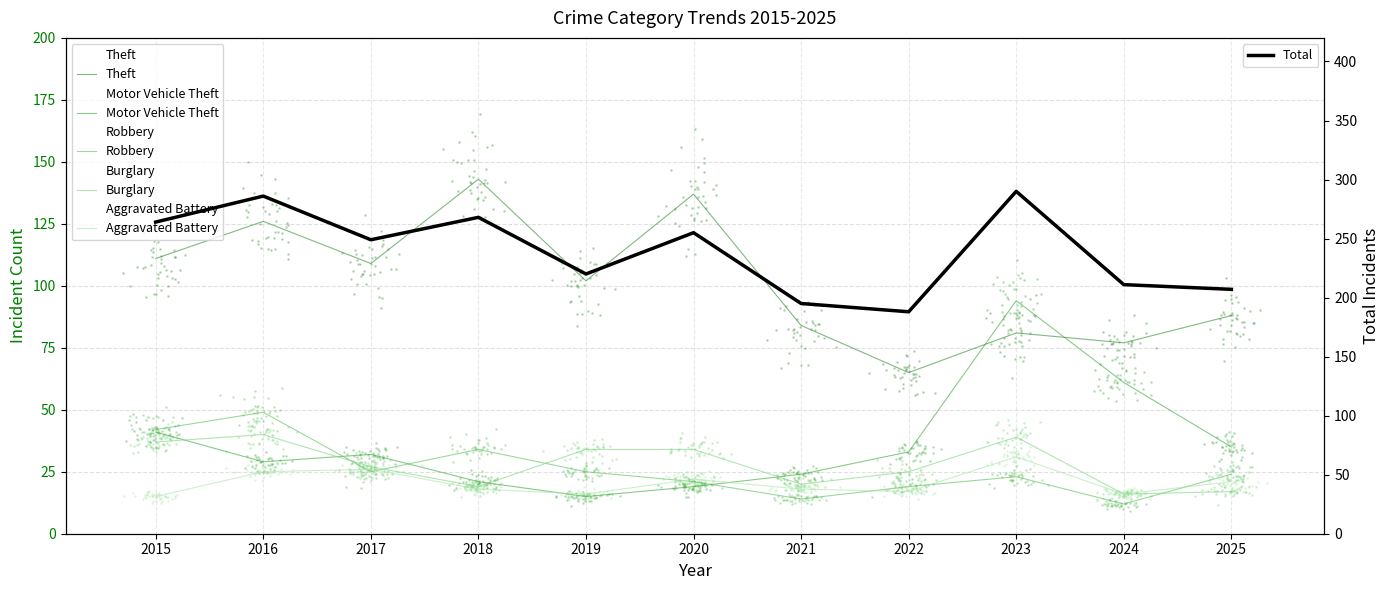

Which series has the widest spread of Y values?

Total